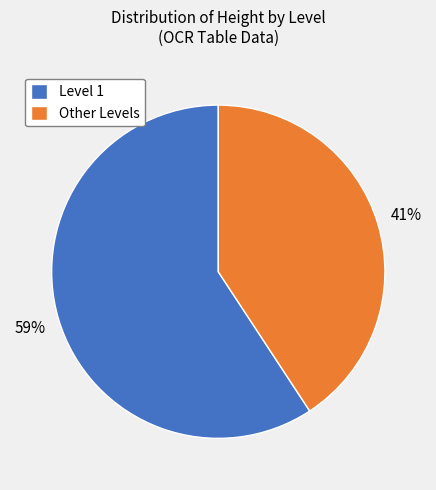

Which category accounts for the majority?

Level 1